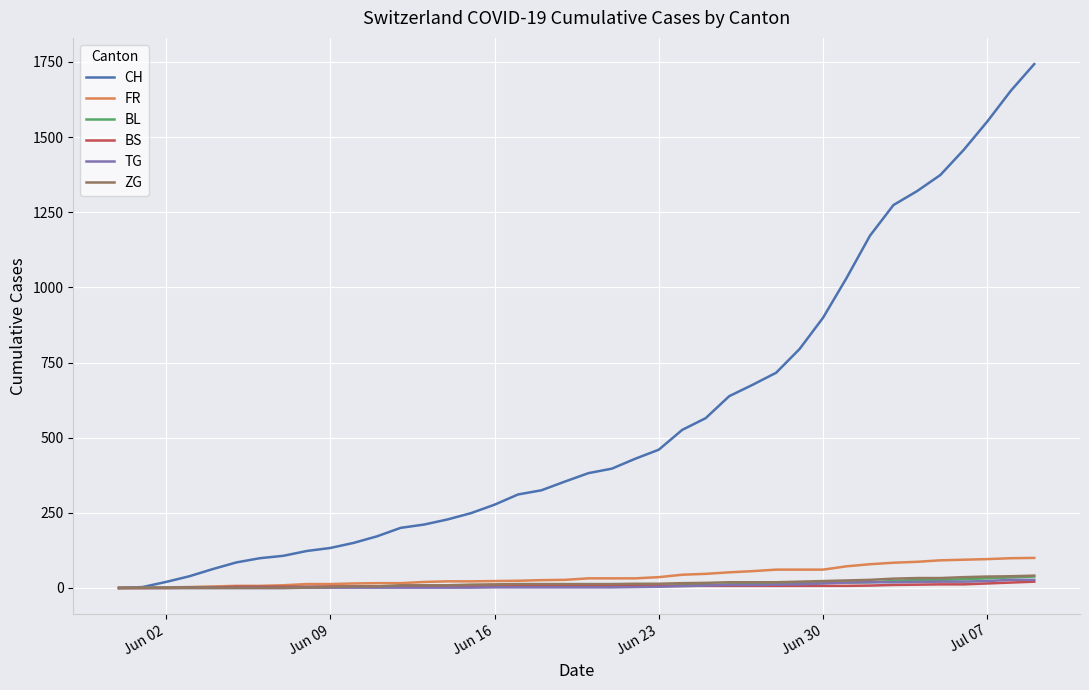

What is the greatest value displayed?

1743